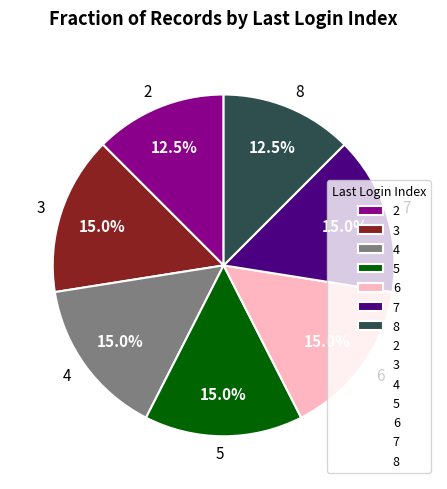

Combined, do 3 and 8 account for over 50%?

No